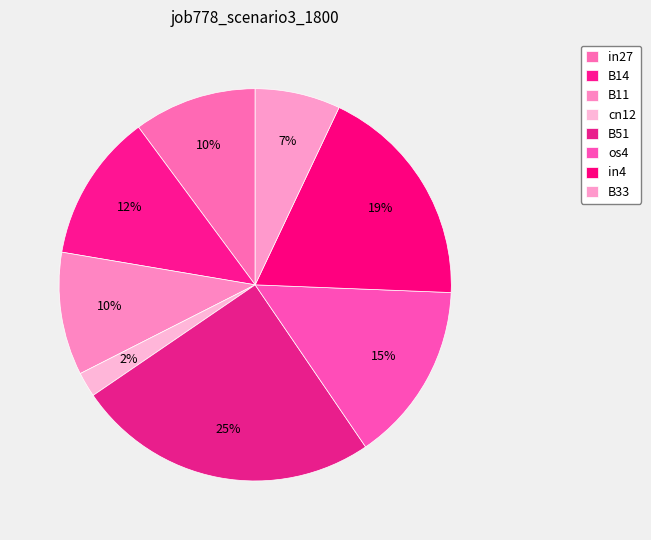

To the nearest percent, what percentage of the pie is B51?

25%